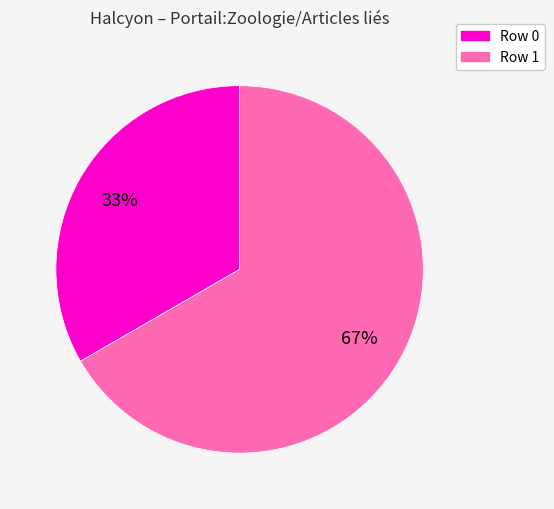

Between Row 1 and Row 0, which is larger?

Row 1